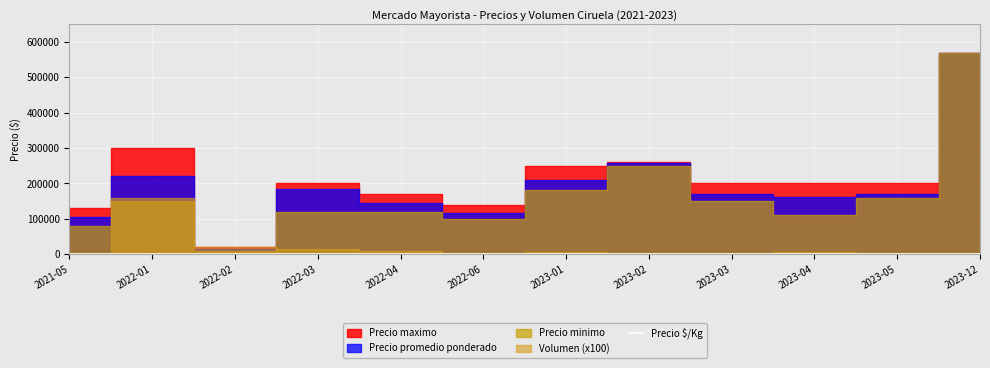

What is the label of the 8th point from the left?

2023-02